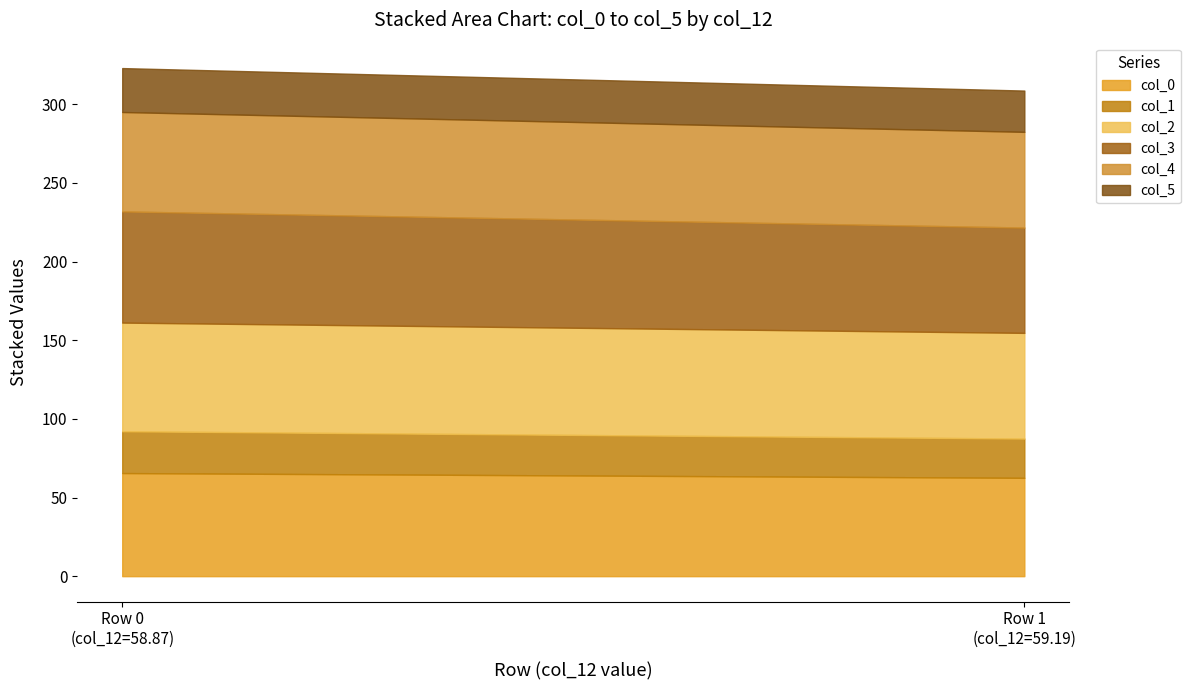

Count the number of categories in the chart.

2